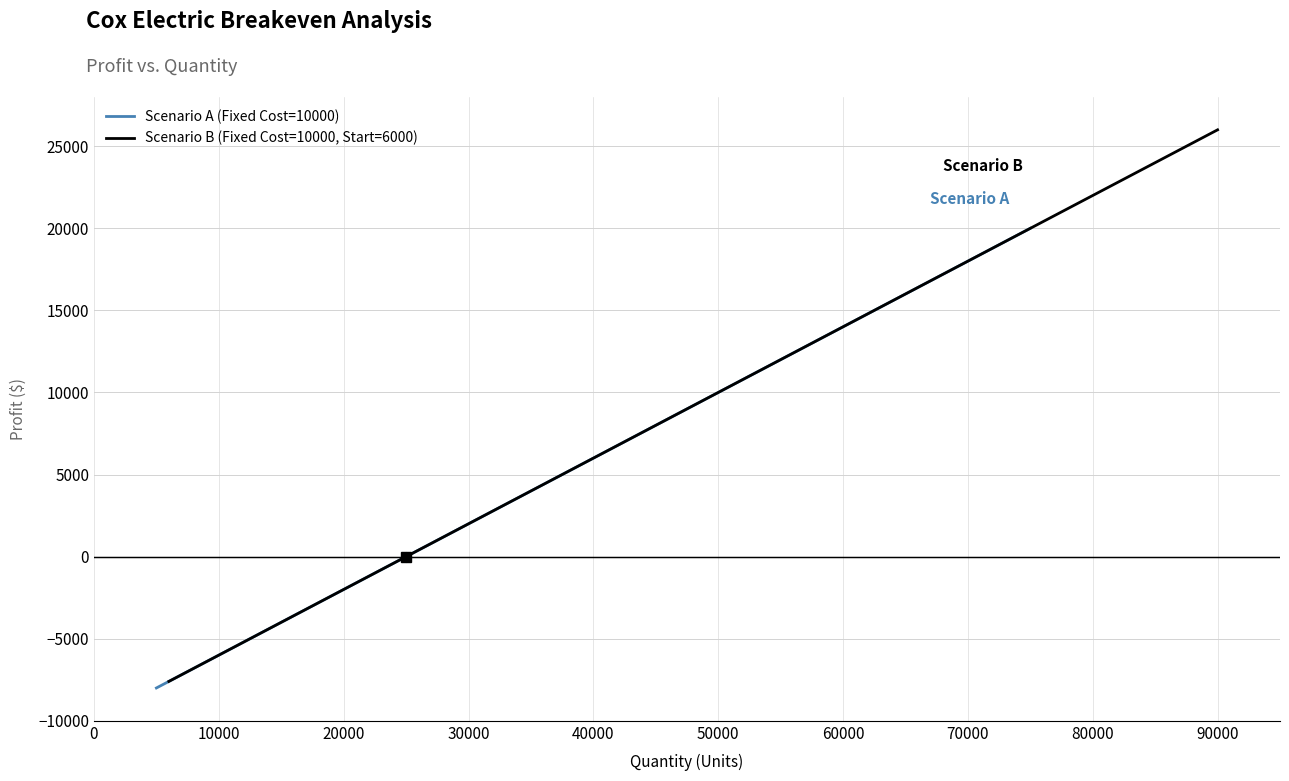

True or false: Scenario B (Fixed Cost=10000, Start=6000) has a value of 26000 at 90000.

True